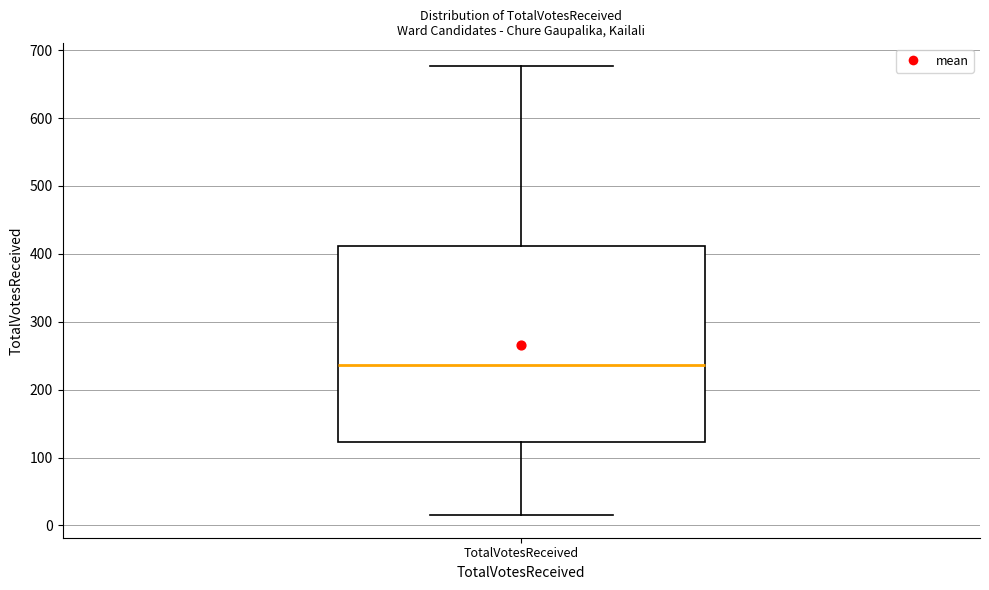

Transcribe this box plot: give where the median line is, the range the box spans, and where the two whiskers end, as read against the y-axis. The values are not printed on the chart, so give them approximately, as read against the axis.

median 240, box 120 to 410, whiskers 20 to 680